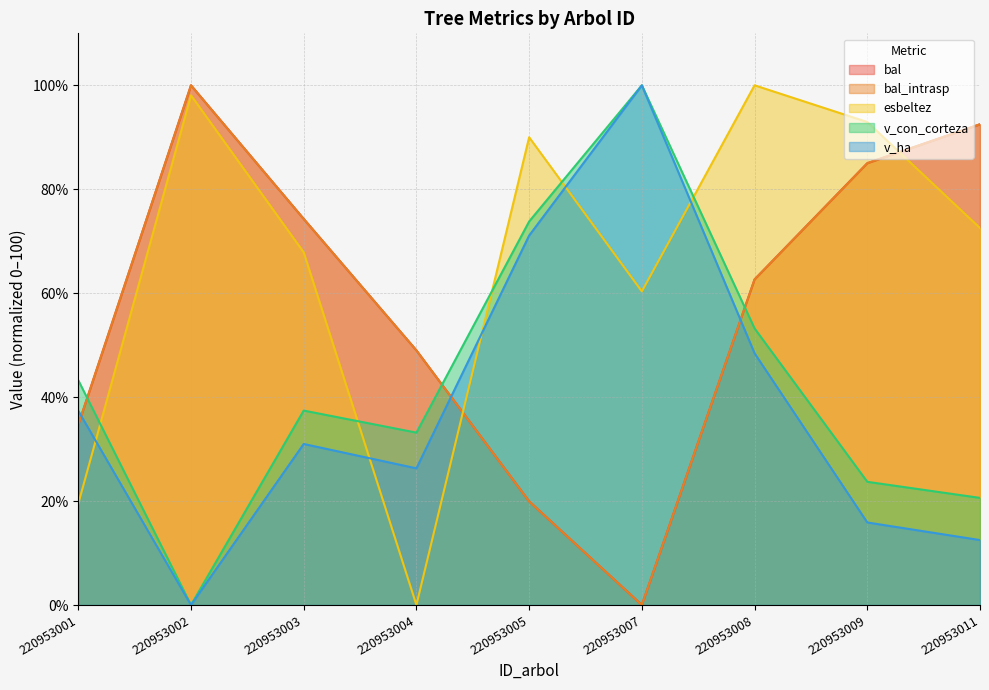

Which category has the highest value across all series?

220953002